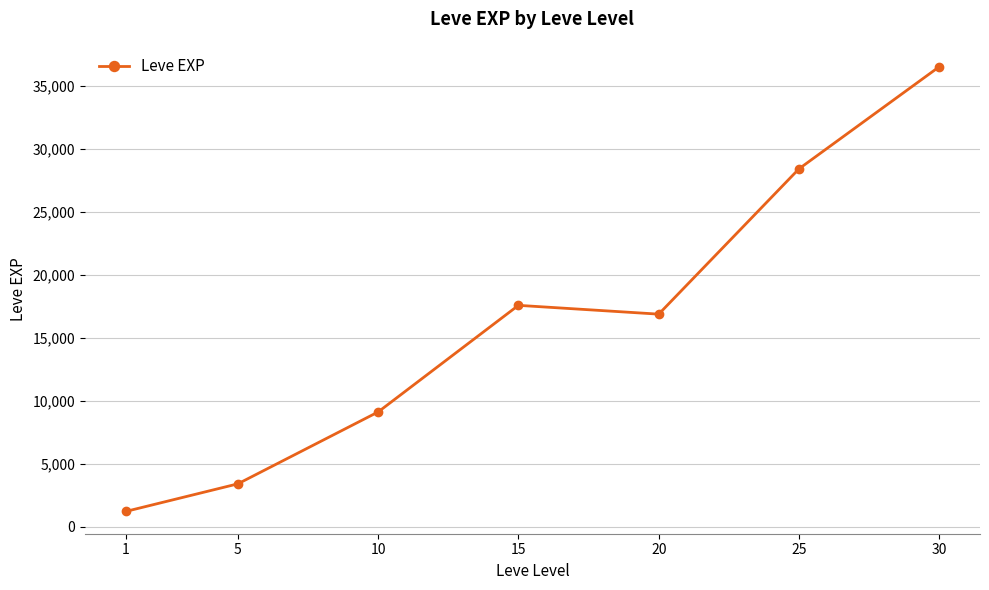

How many data points are less than 16865?

3